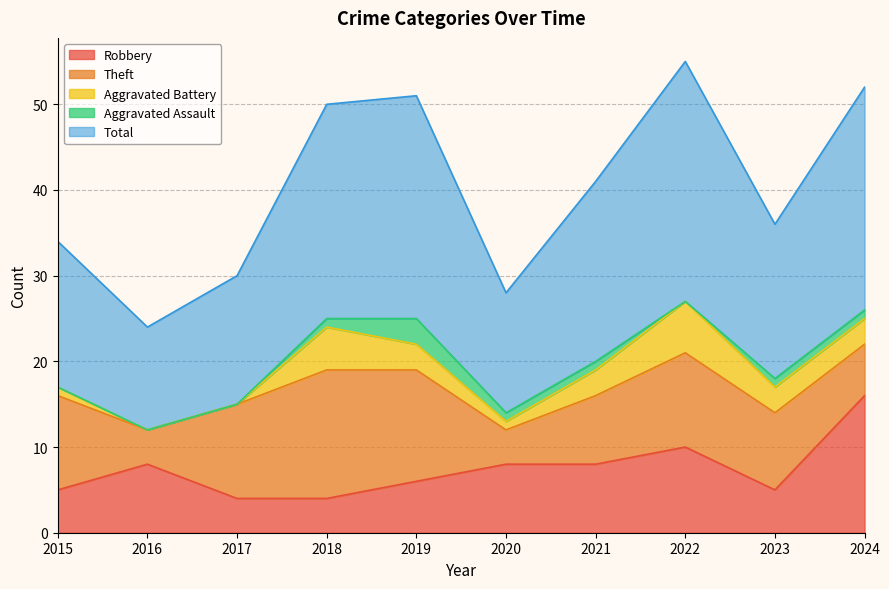

At how many categories does at least one series exceed 6?

10